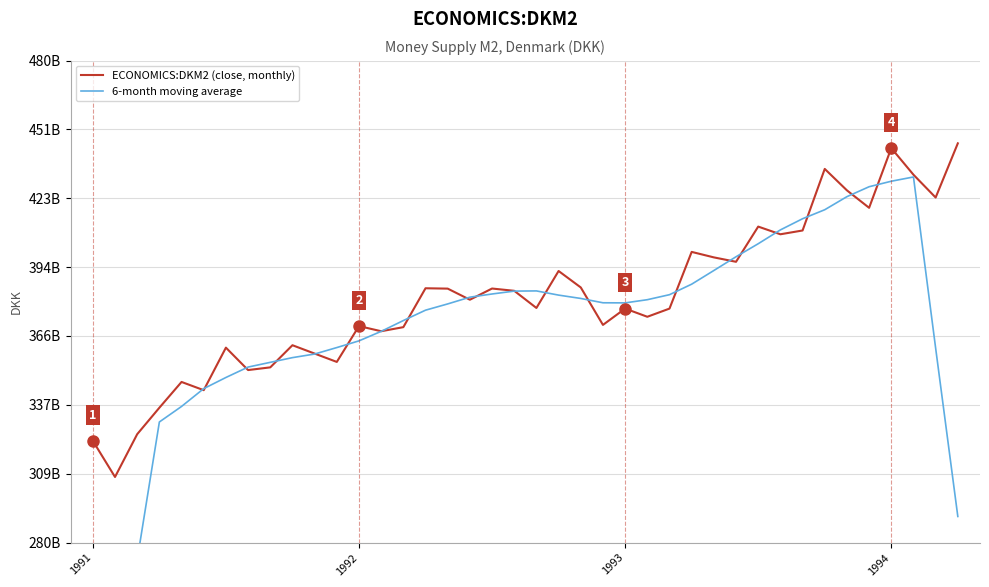

Where is 6-month moving average nearest to the value 295377916666?

39